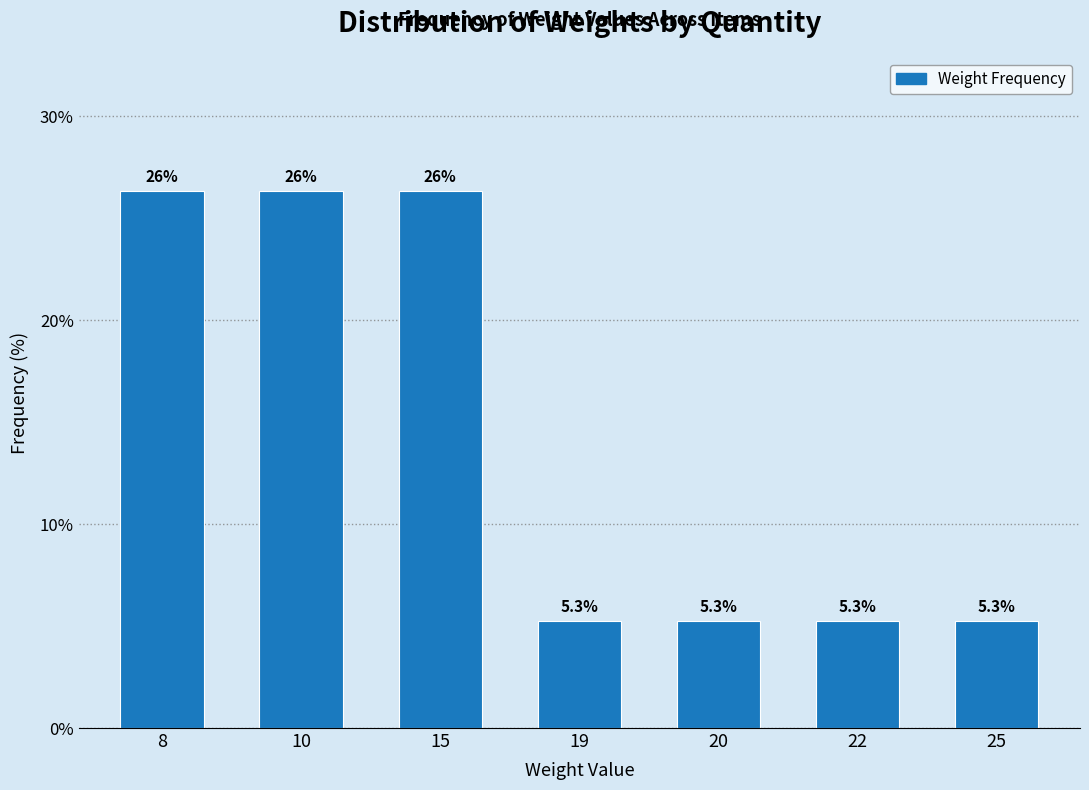

Reading right to left, transcribe all the data shown in this chart.

25=5.3	22=5.3	20=5.3	19=5.3	15=26.3	10=26.3	8=26.3